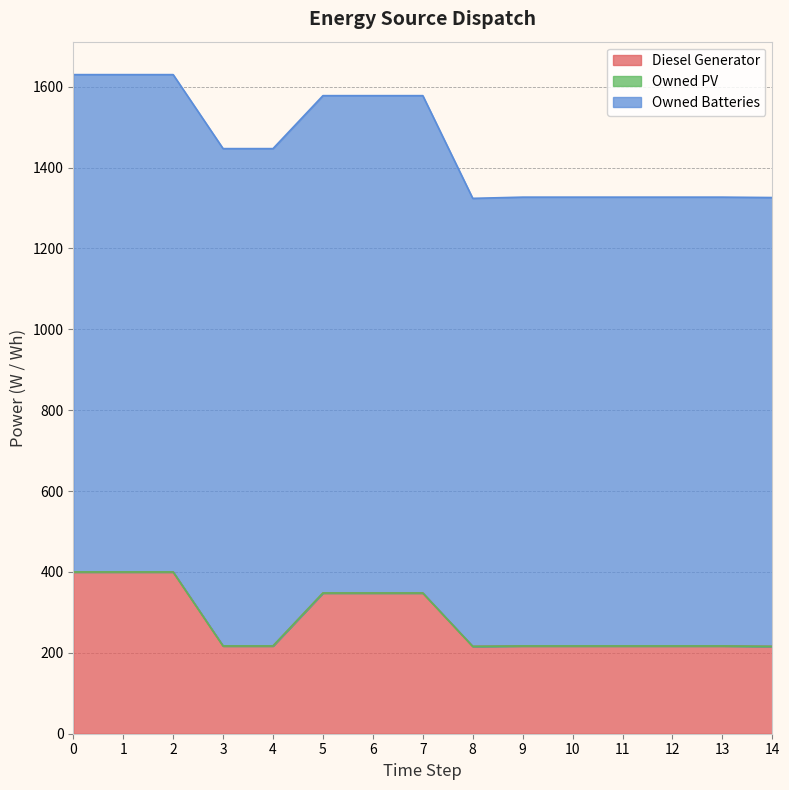

What is the total value across all series at 9?

1327